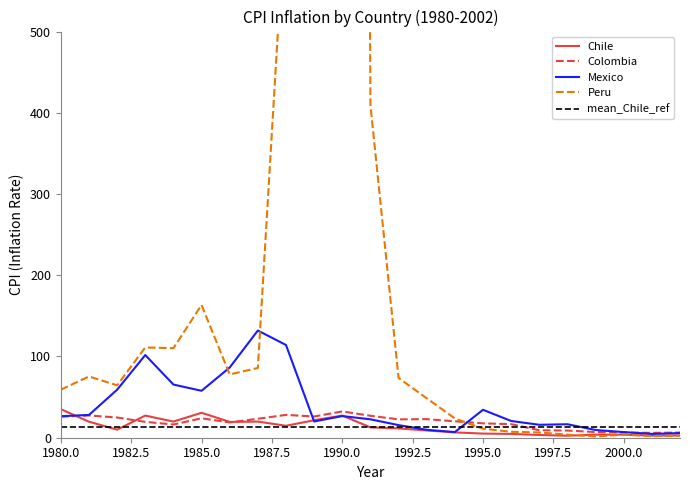

What is the maximum value for mean_Chile_ref?

13.6